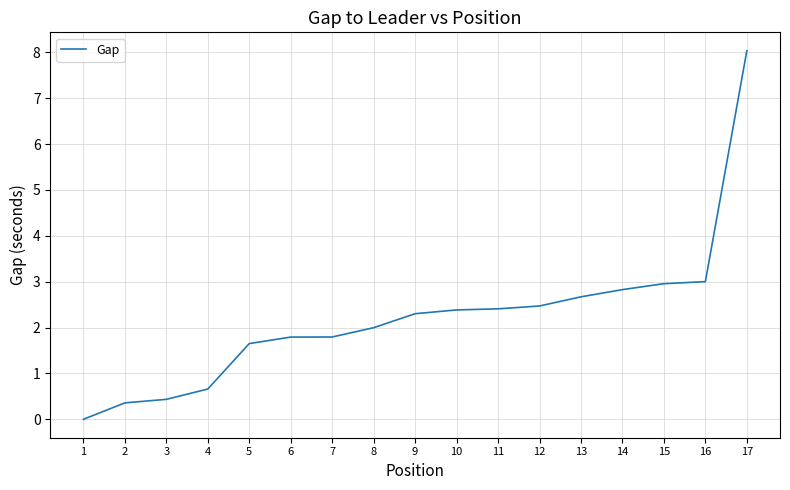

What is the ratio of the value at 14 to the value at 12?

1.1